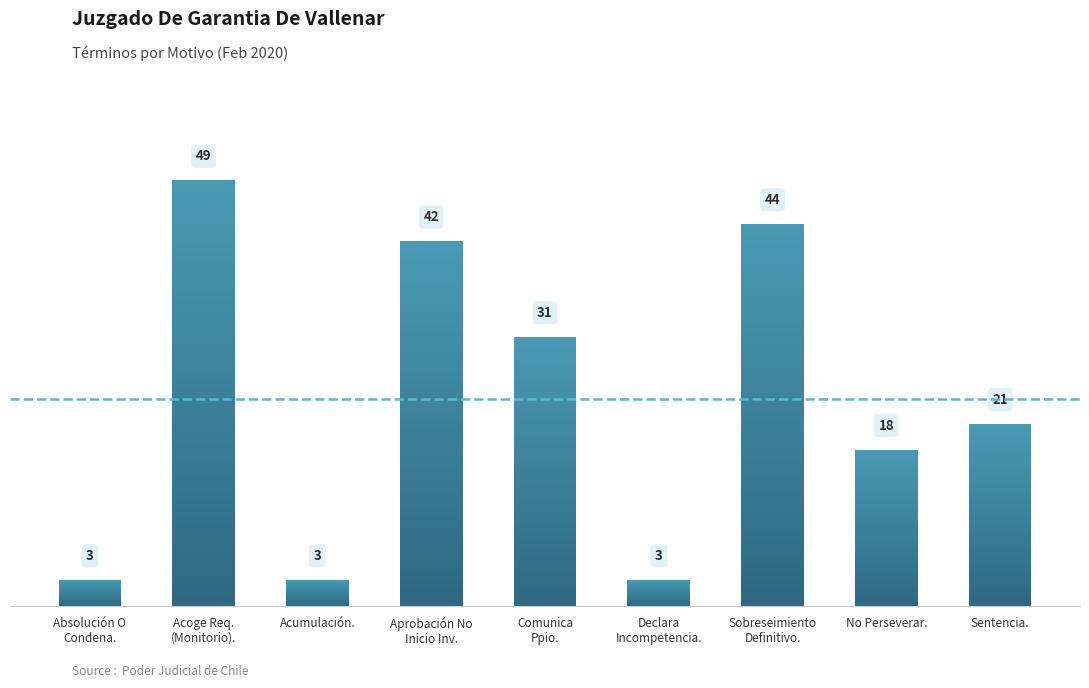

How many bars are there in total?

9